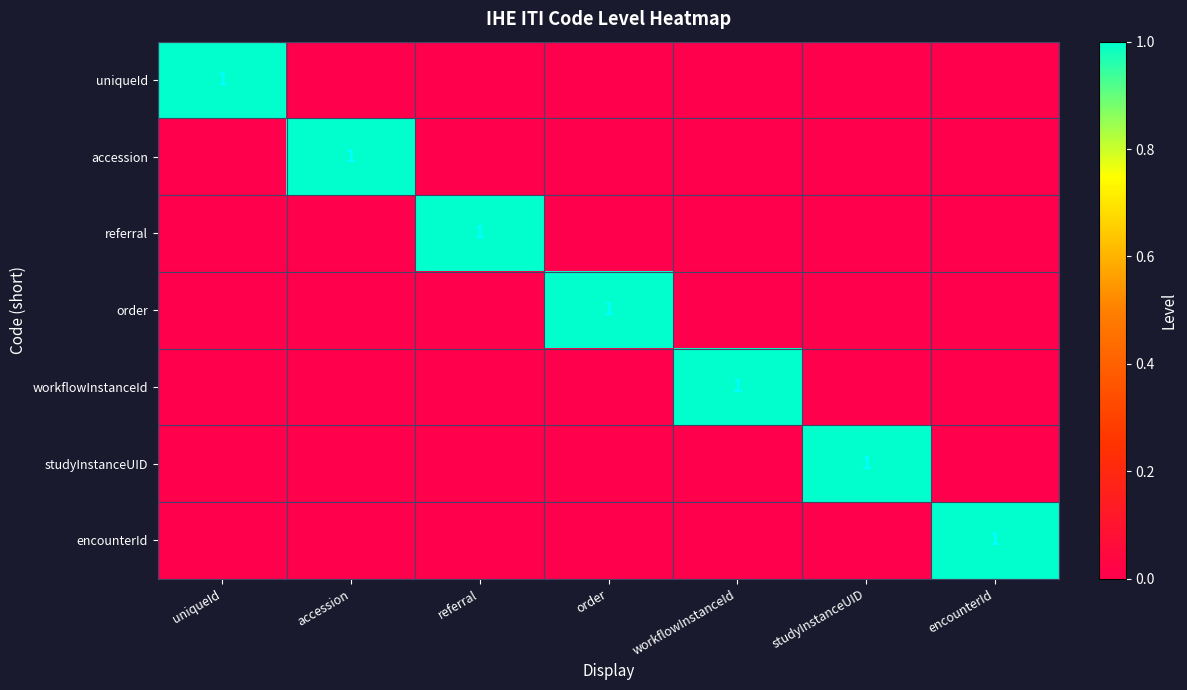

What is the difference between the highest and lowest values at uniqueId?

1